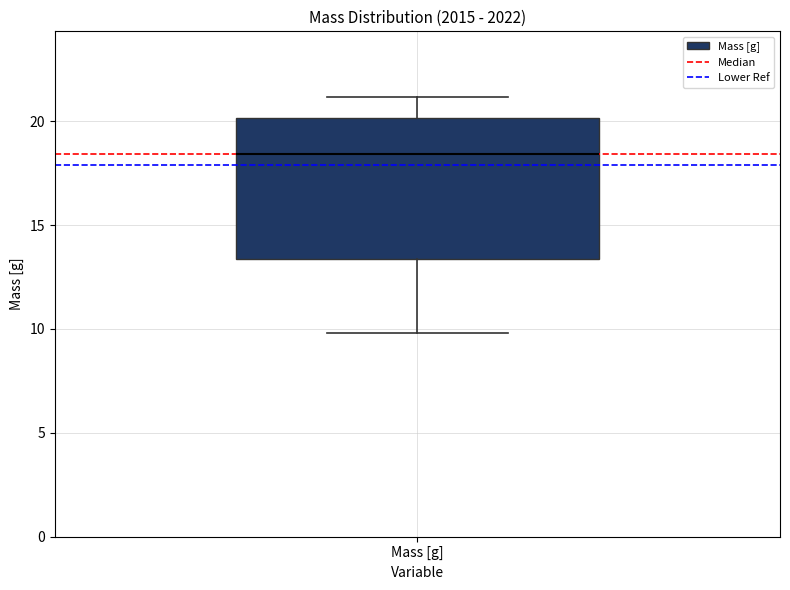

Transcribe this box plot: give where the median line is, the range the box spans, and where the two whiskers end, as read against the y-axis. The values are not printed on the chart, so give them approximately, as read against the axis.

median 18.5, box 13.5 to 20.0, whiskers 10.0 to 21.0